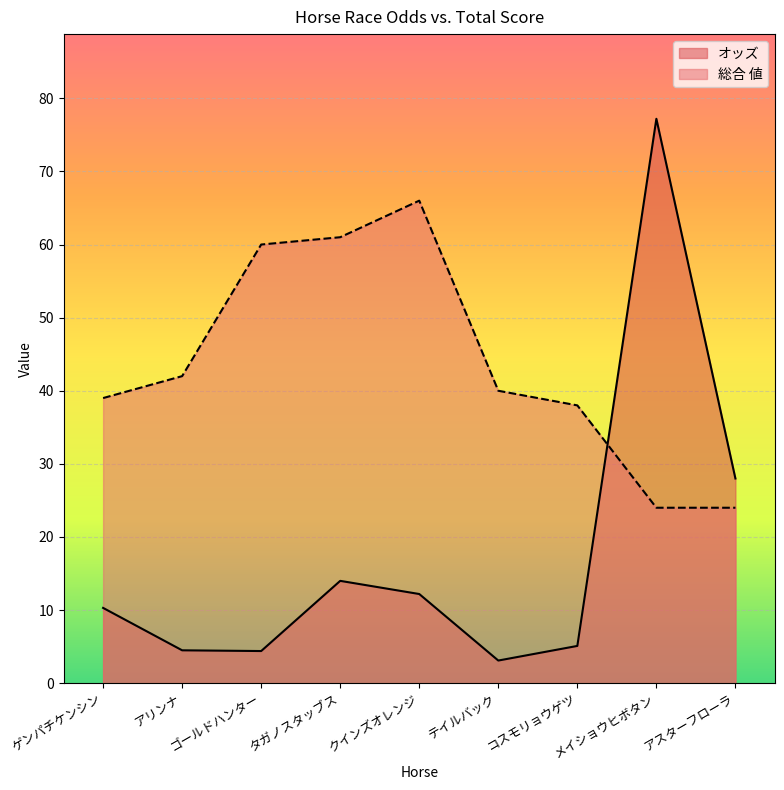

What is the average value of the オッズ series?

17.6